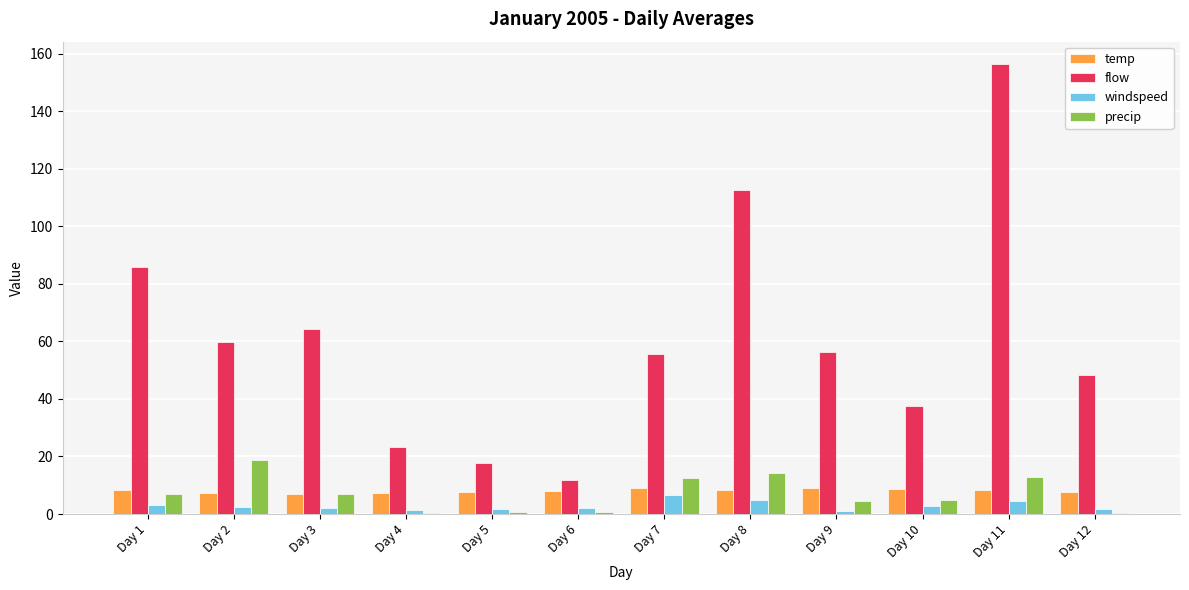

Is the value of temp at Day 5 greater than the value of flow at Day 9?

No